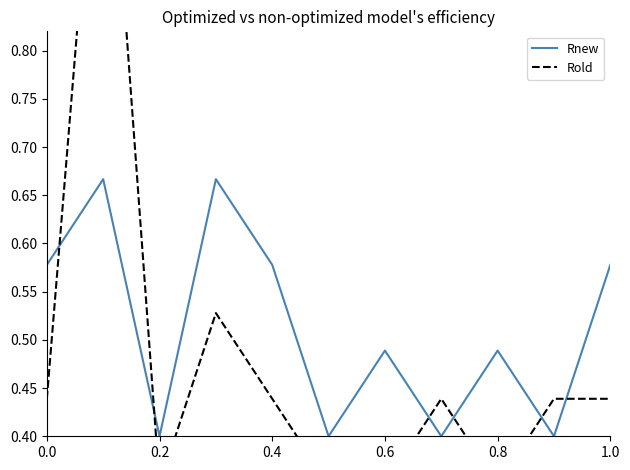

The value of Rnew at 0.2 is 0.6. True or false?

False